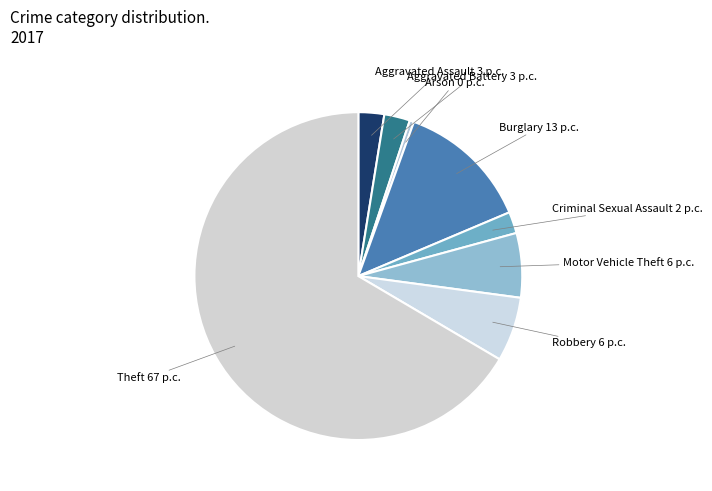

How many slices are in this pie chart?

8